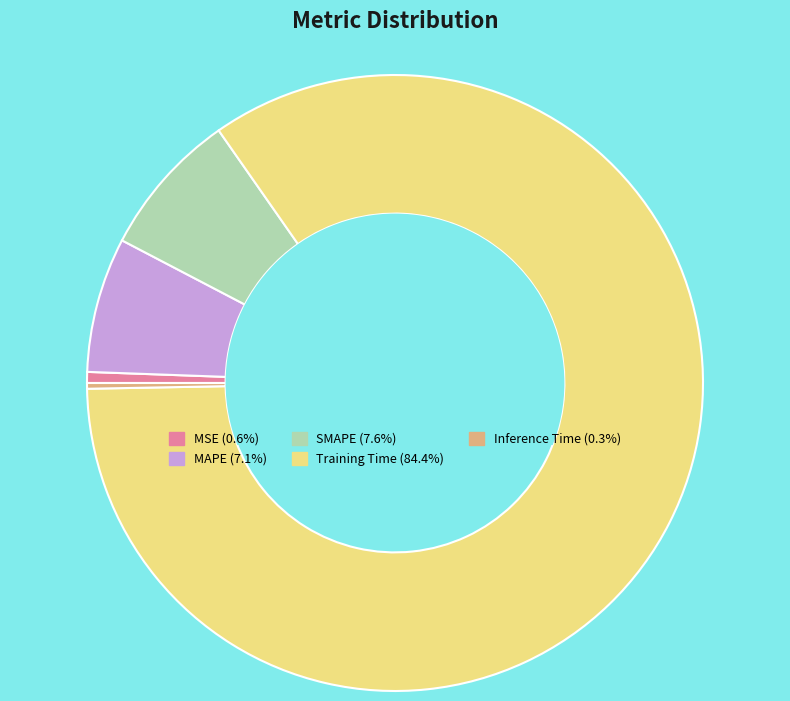

How many slices are in this pie chart?

5